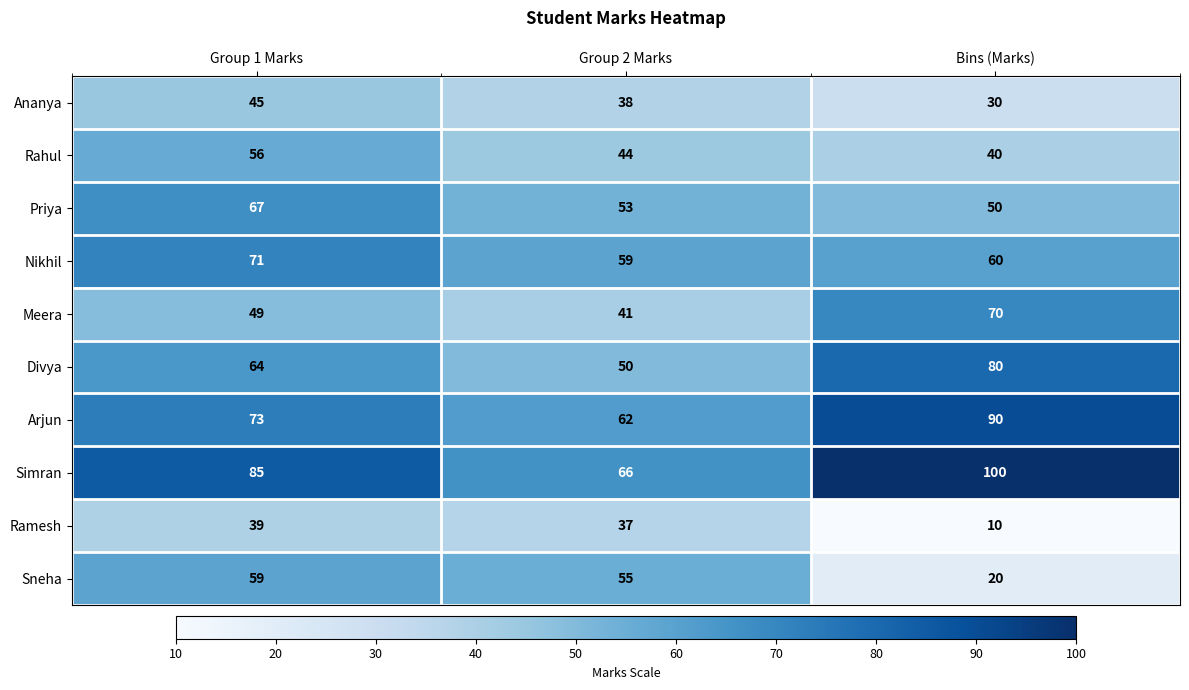

Rank the series by their maximum value, from highest to lowest.

Simran, Arjun, Divya, Nikhil, Meera, Priya, Sneha, Rahul, Ananya, Ramesh